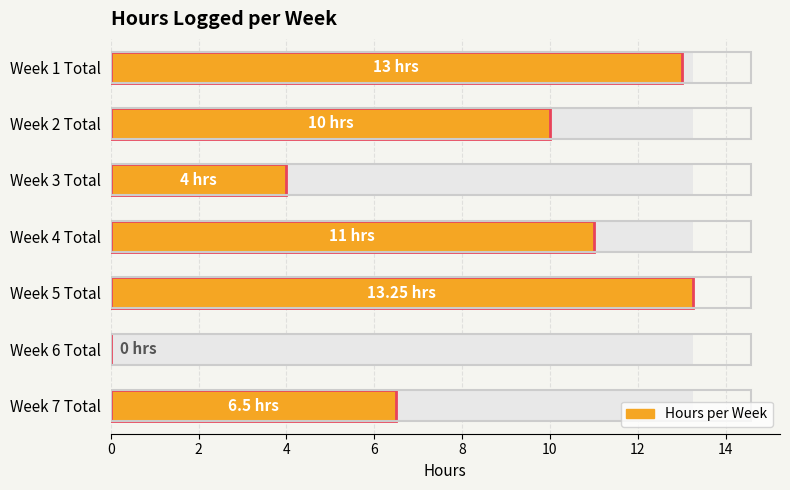

How many bars are there in total?

7